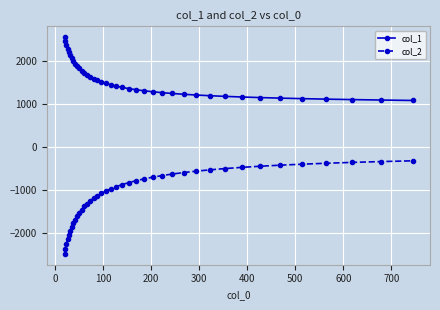

What is the highest value of the col_2 series?

-312.9